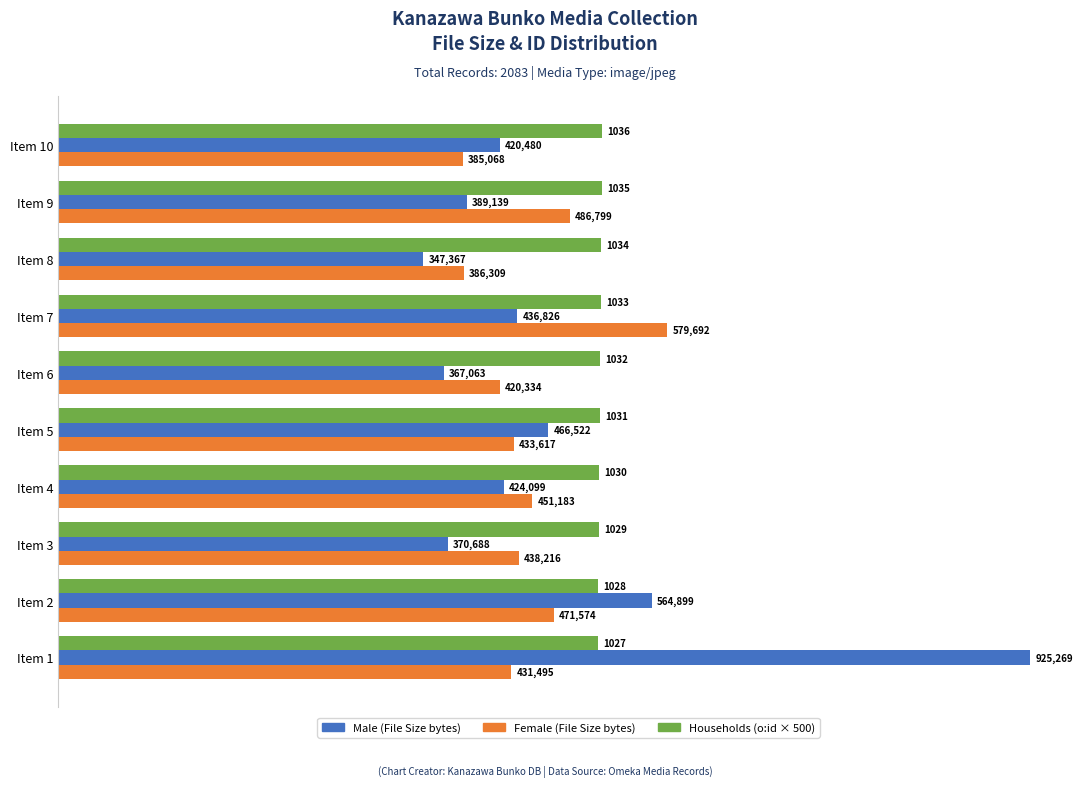

What is the total value across all series at Item 1?

1870264